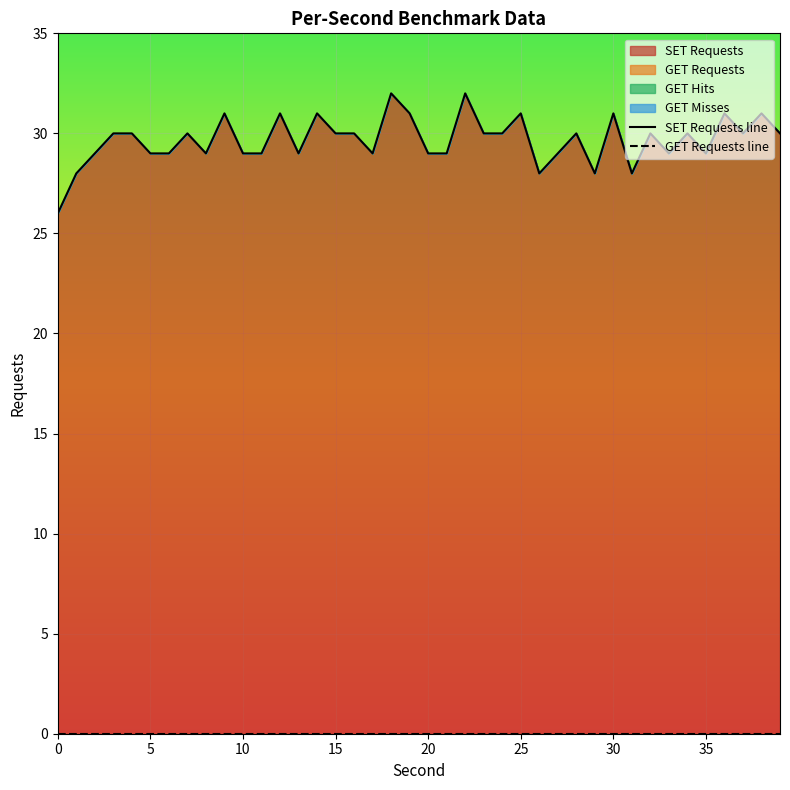

Is it true that GET Requests line equals 0 at 18?

True